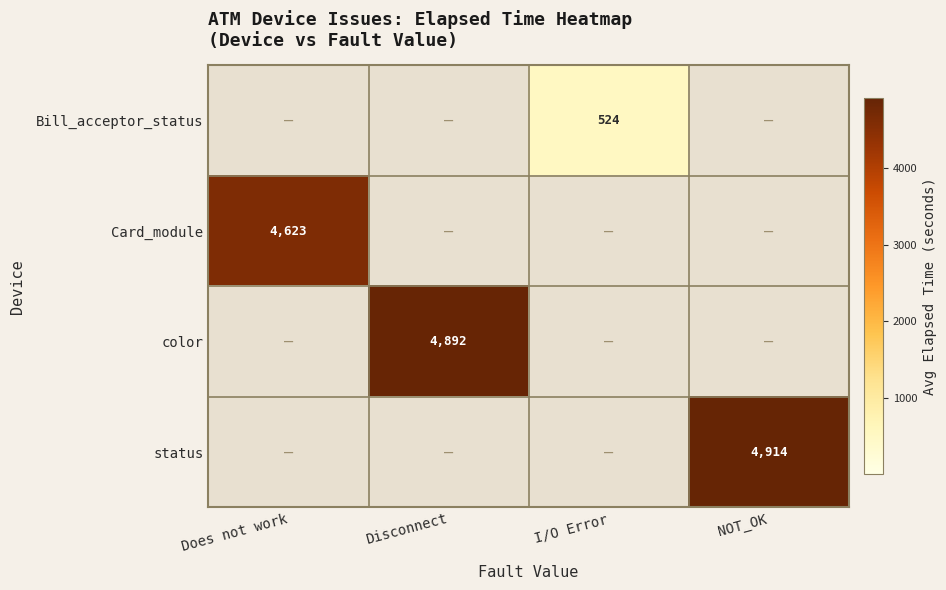

True or false: status has a value of 4914 at NOT_OK.

True